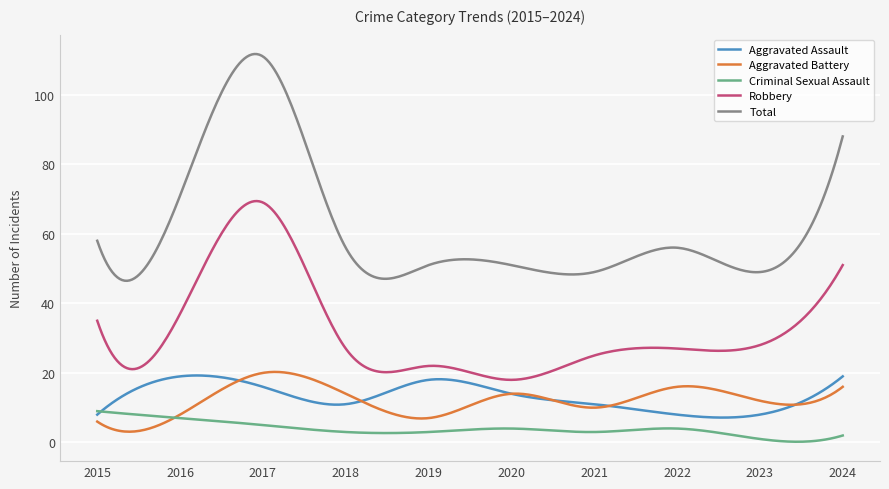

True or false: Aggravated Assault and Total cross at least once.

False